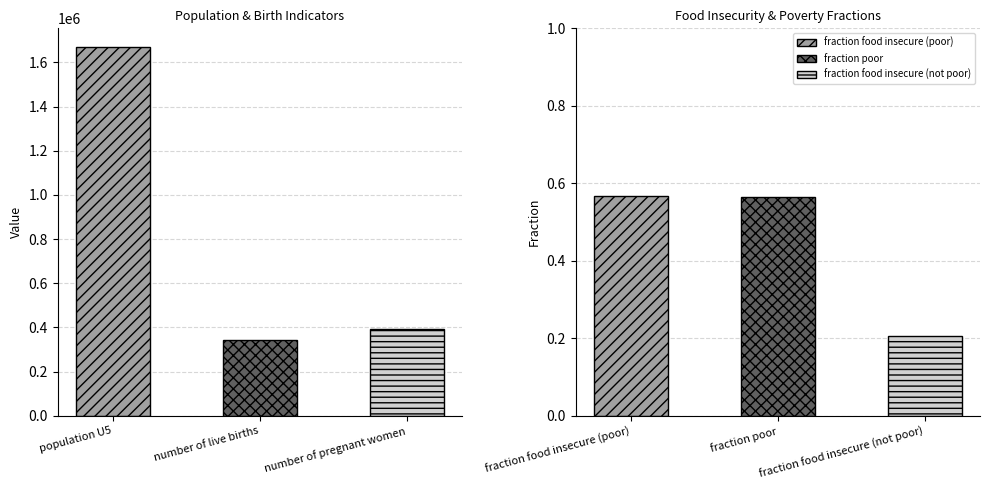

List the labels in order of value, largest first.

population U5, number of pregnant women, number of live births, fraction food insecure (poor), fraction poor, fraction food insecure (not poor)